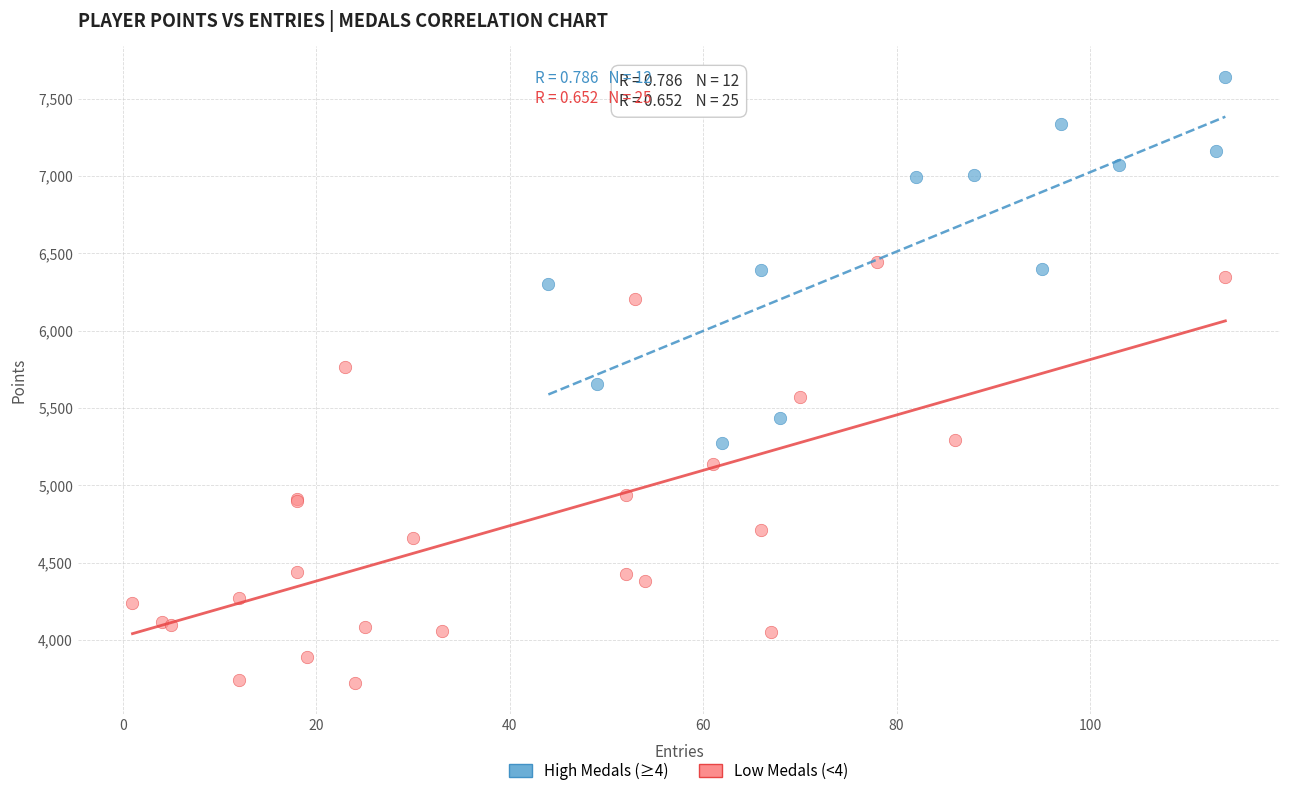

Which series reaches the minimum Y coordinate?

Low Medals (<4)